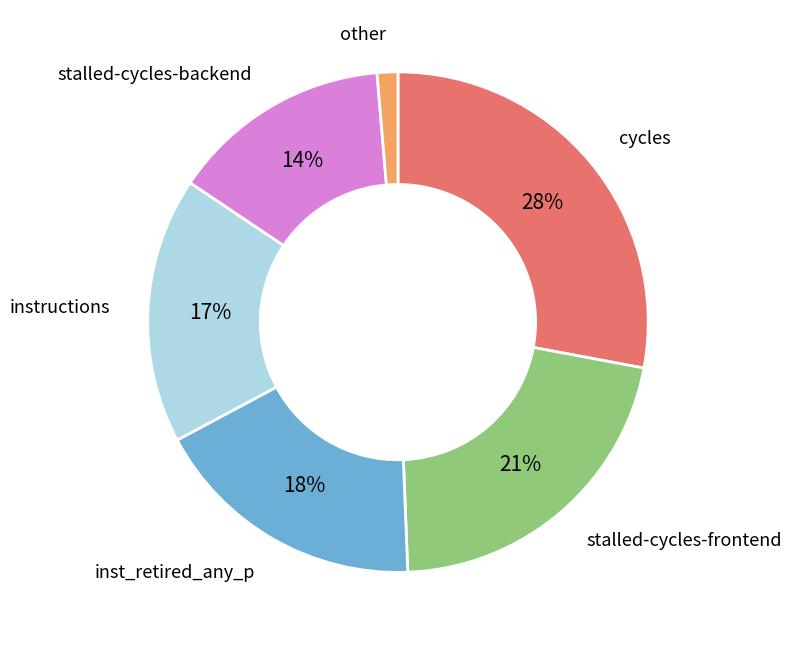

Does any single category account for the majority?

No